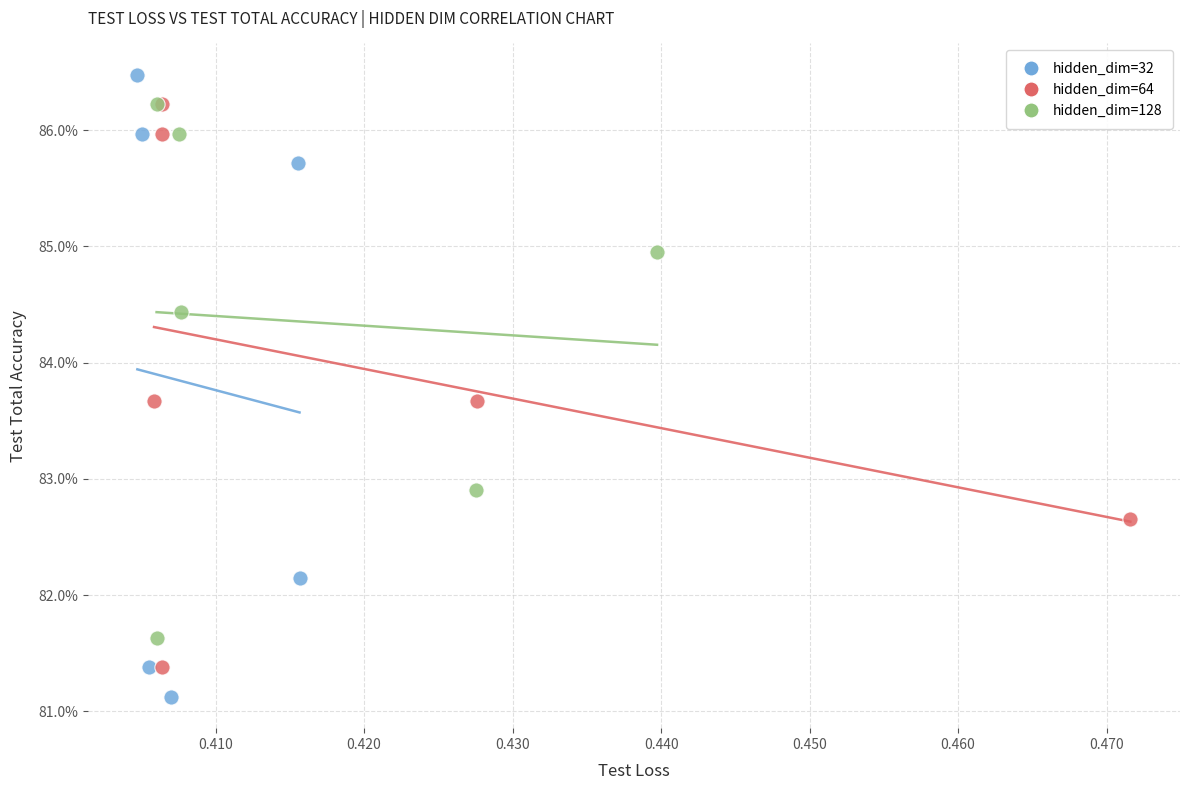

What are all the series names shown in the legend?

hidden_dim=32, hidden_dim=64, hidden_dim=128